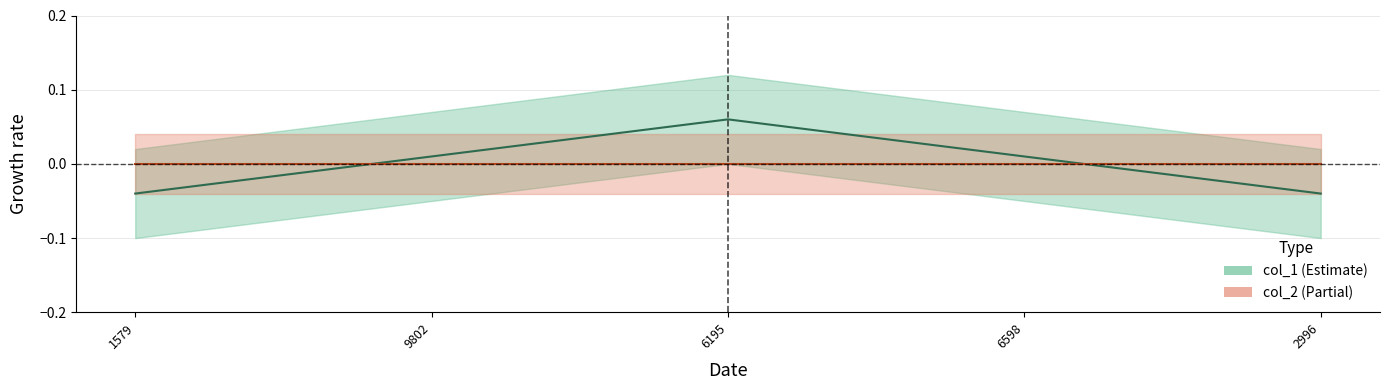

How many values exceed 0?

3